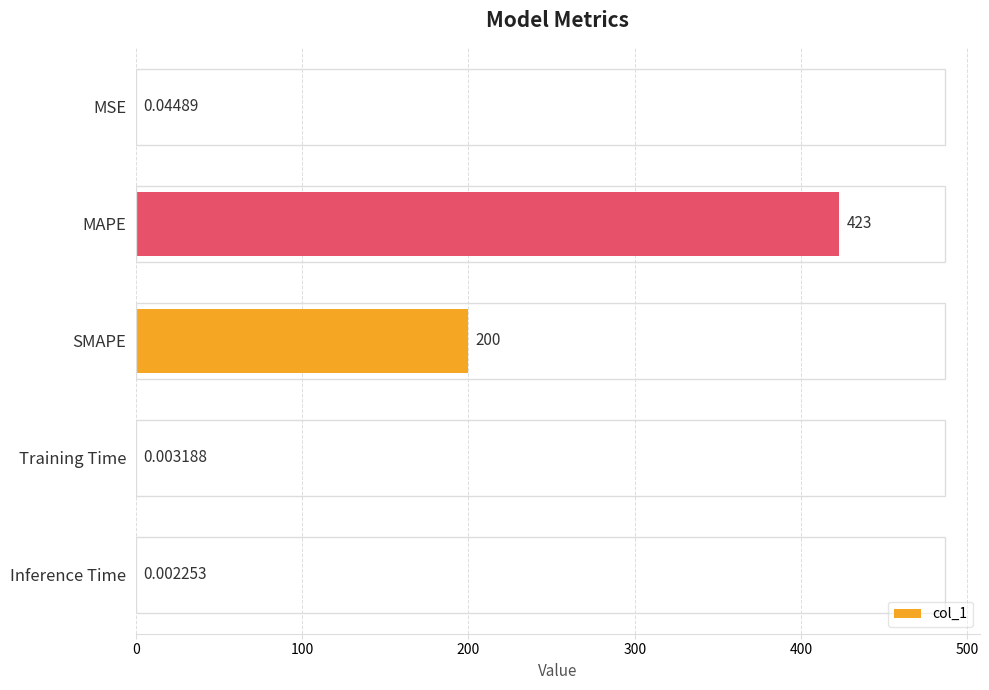

Which has a higher value, Training Time or MAPE?

MAPE